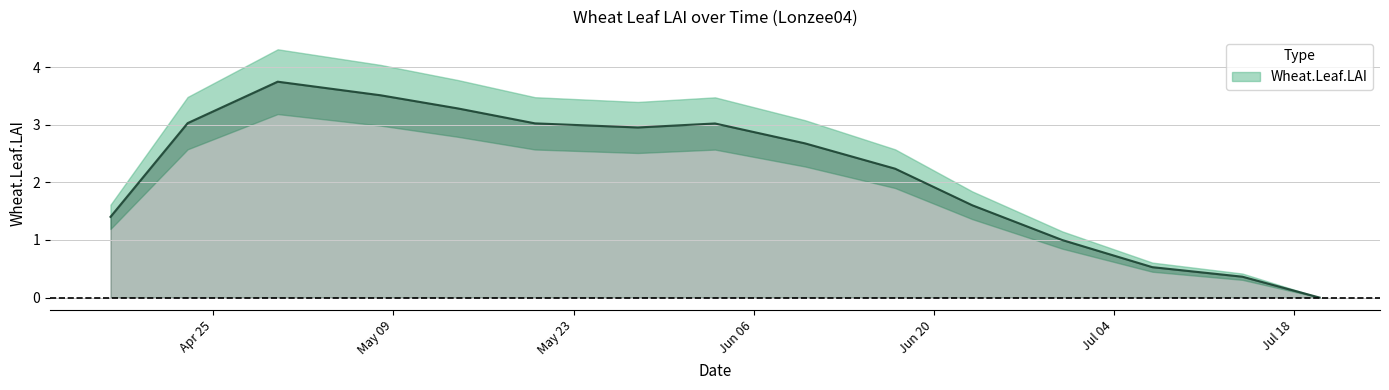

At which category does the data reach its first local peak?

2005-04-30